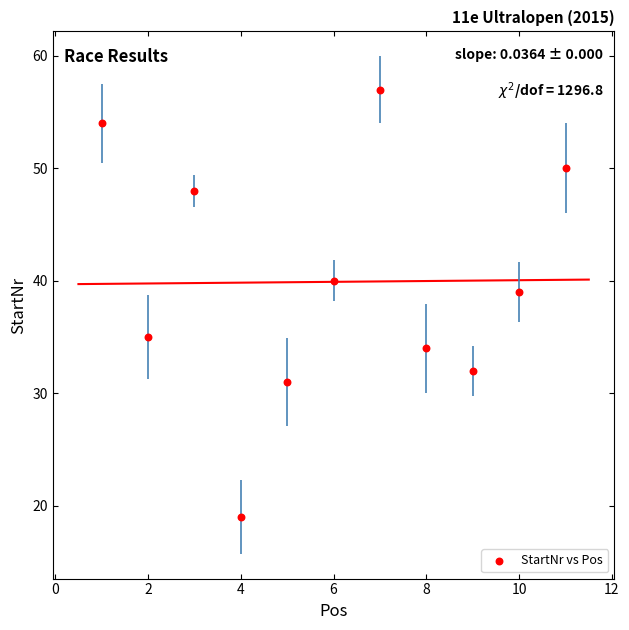

What is the average X value?

6